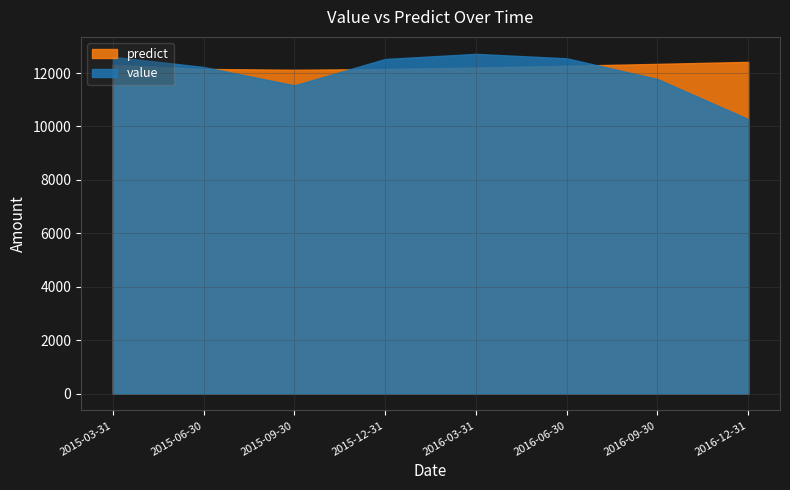

What is the average value of the predict series?

12247.2